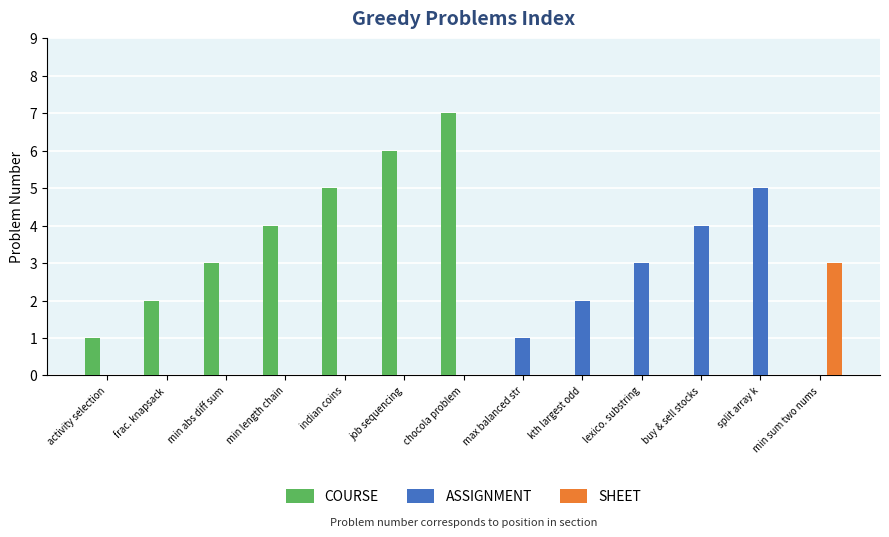

How many groups of bars are there?

13